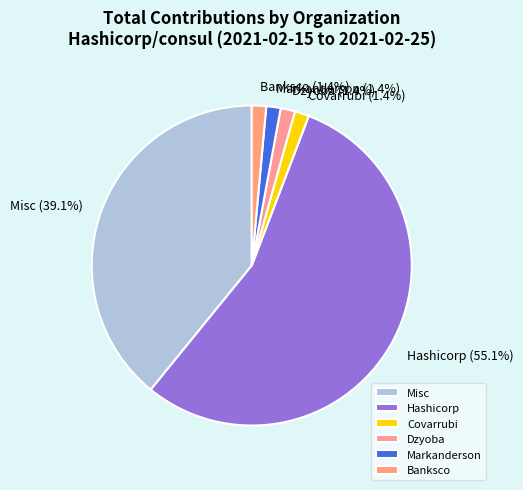

Count the number of slices in the pie.

6